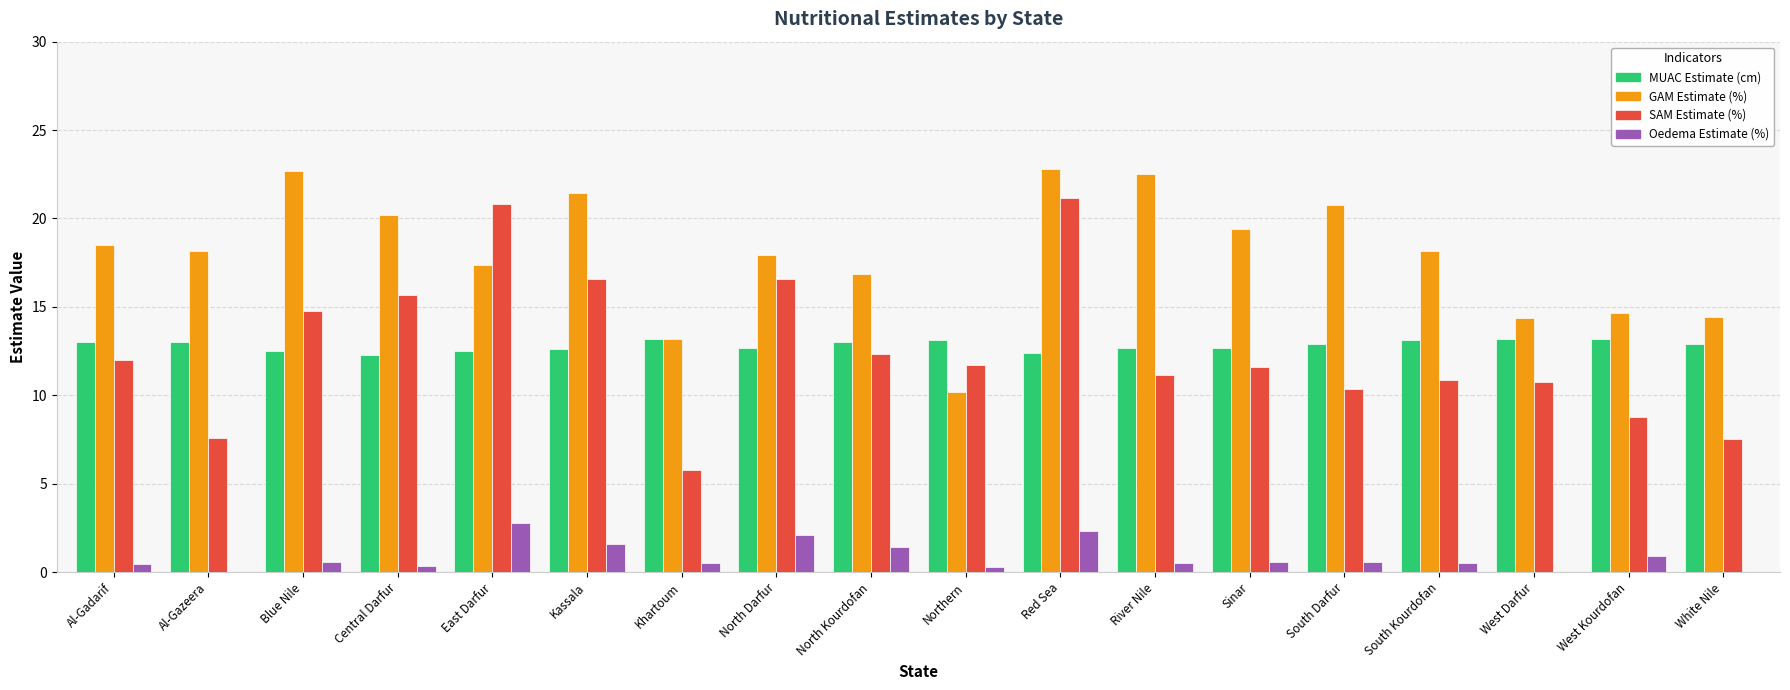

What is the total value across all series at West Darfur?

38.3